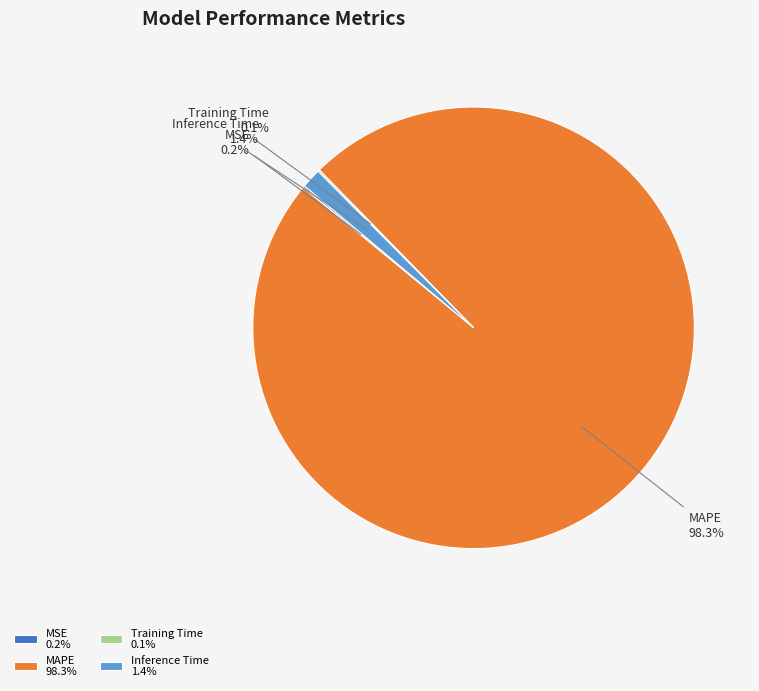

What percentage is NOT represented by Inference Time?

98.6%